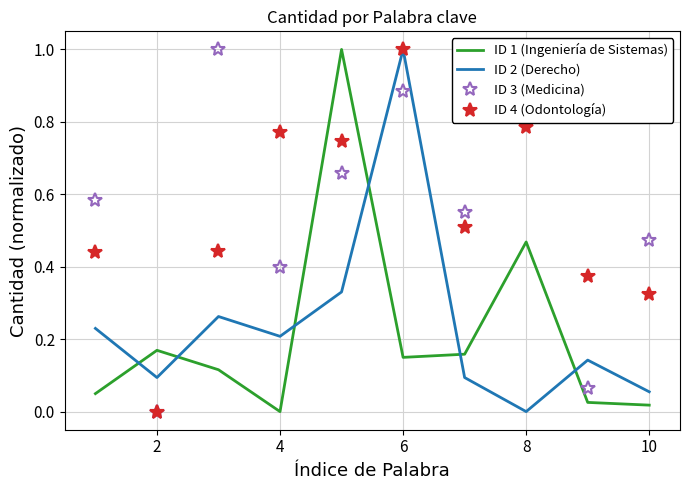

What is the maximum value for ID 2 (Derecho)?

1.0